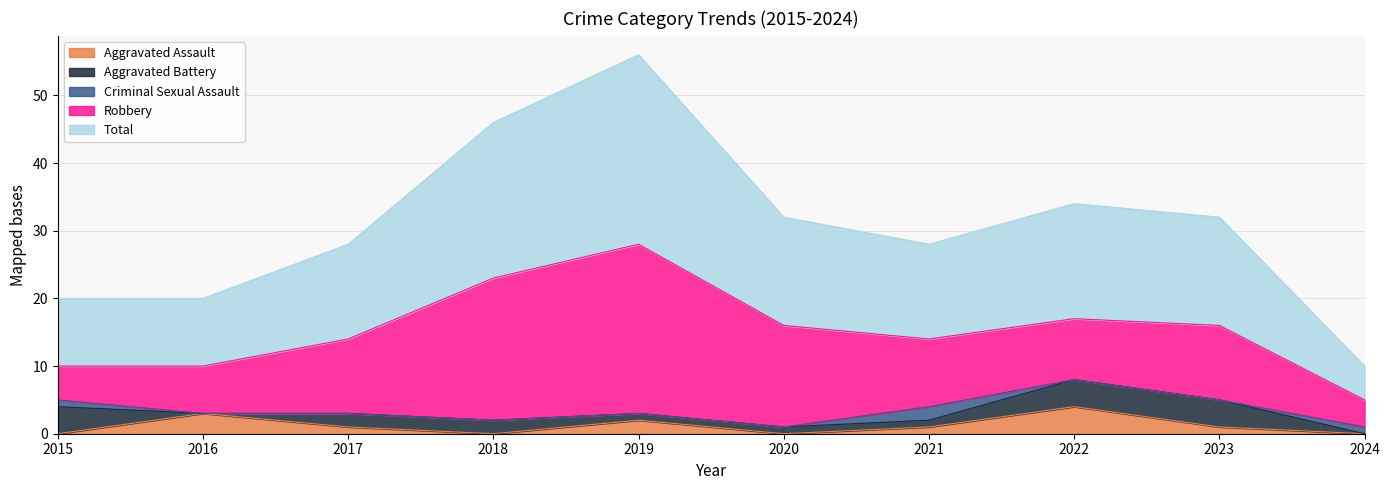

True or false: Aggravated Battery and Robbery intersect in this chart.

False